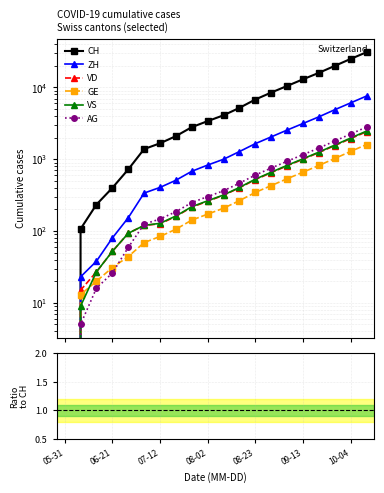

The value of AG at 07-12 is 0.0. True or false?

False